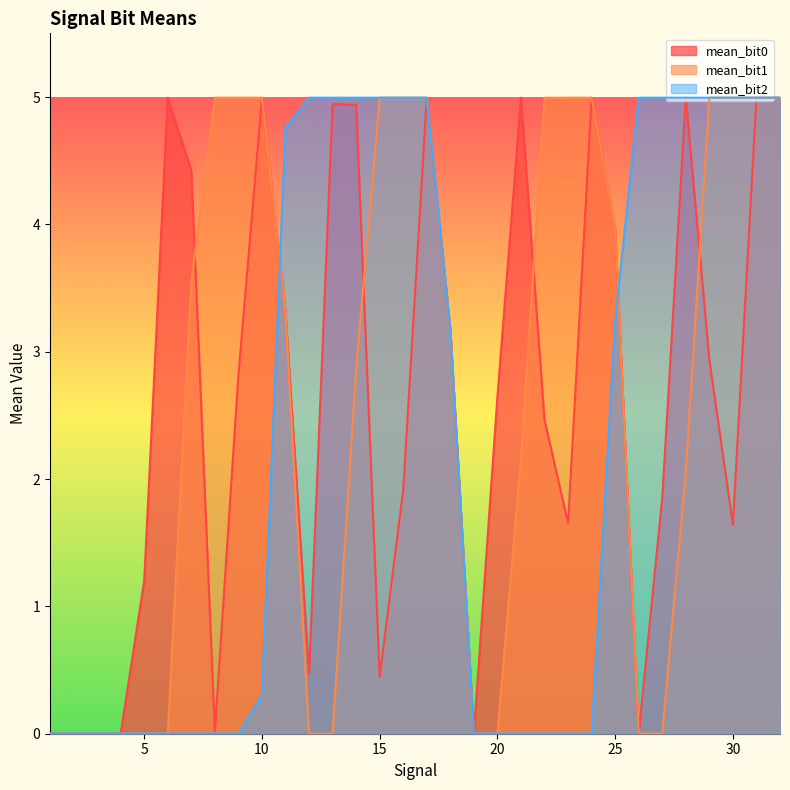

What is the difference between the second highest and minimum values in the mean_bit2 series?

5.0